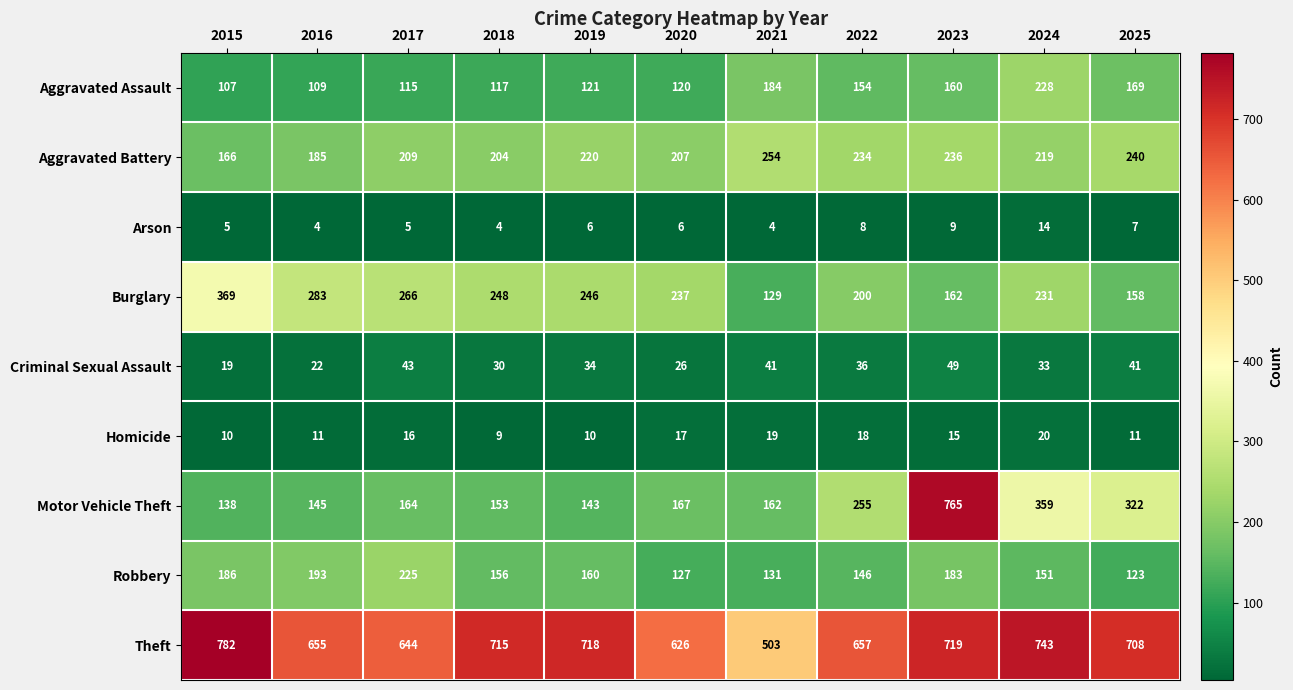

Which series has the largest range (max minus min)?

Motor Vehicle Theft